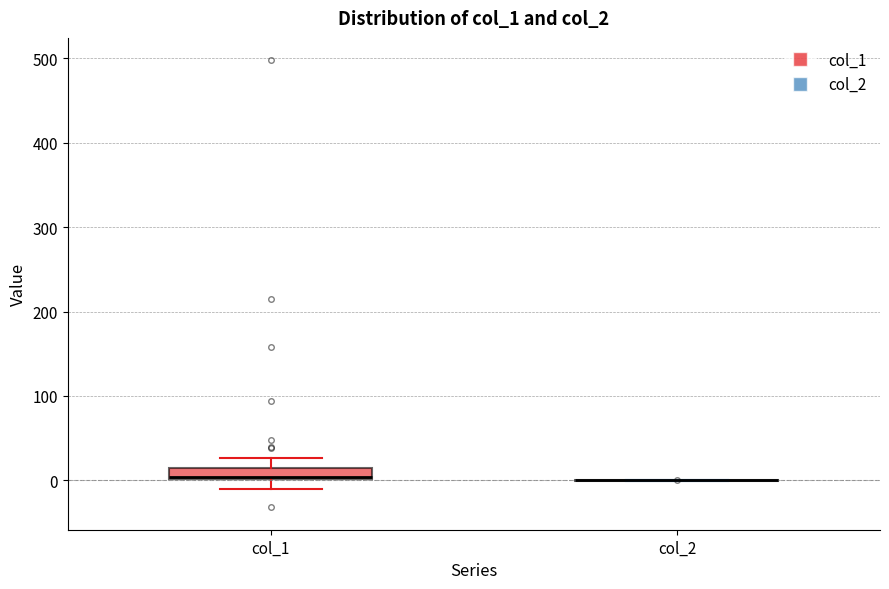

Comparing the boxes themselves (not the whiskers), which one is the tallest?

col_1